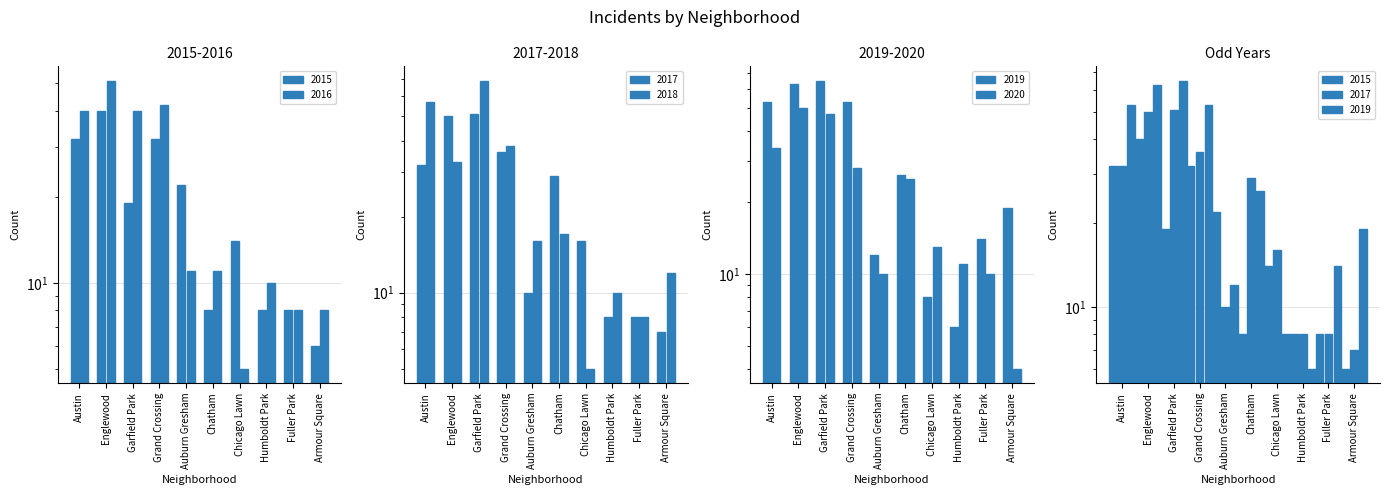

What are all the series names shown in the legend?

2015, 2016, 2017, 2018, 2019, 2020